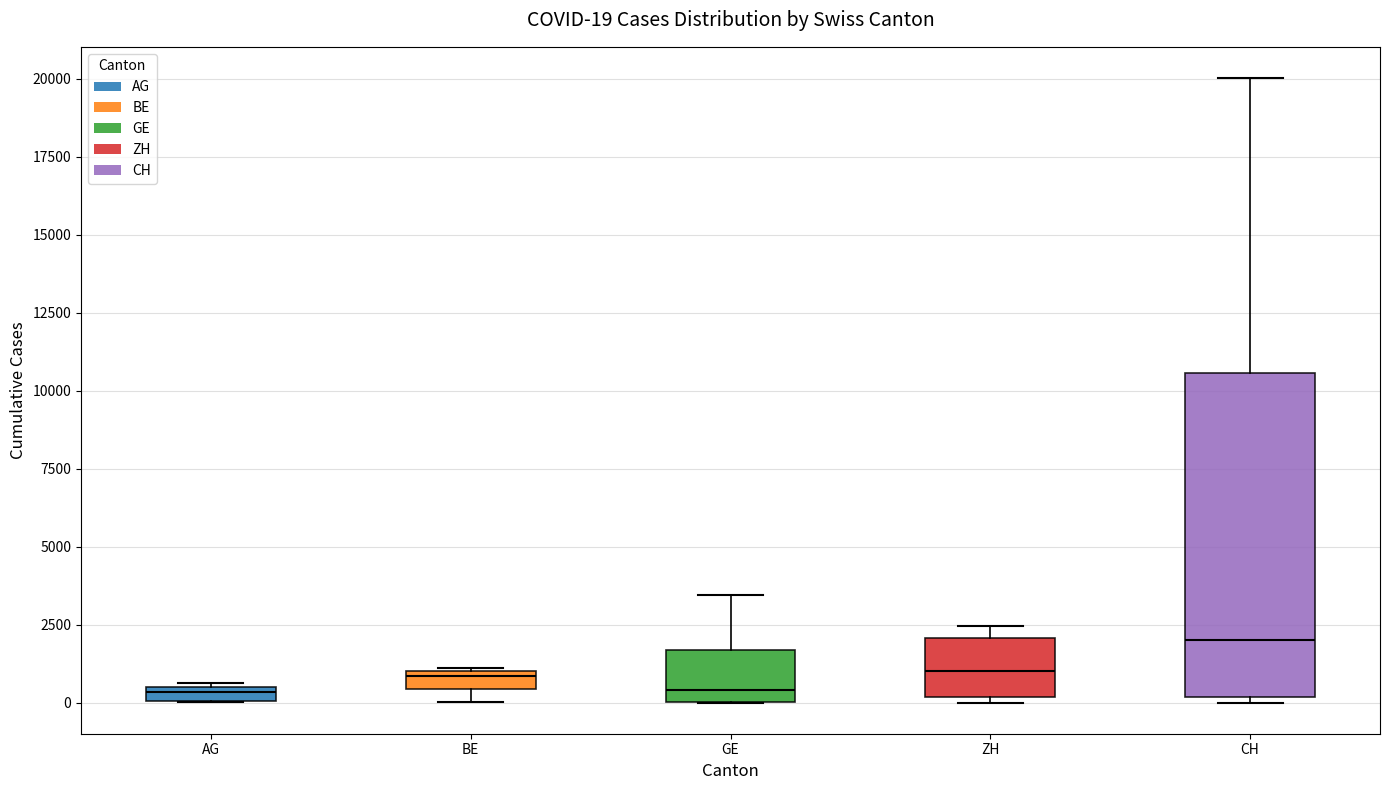

Which box is the tallest, from its lower edge to its upper edge?

CH